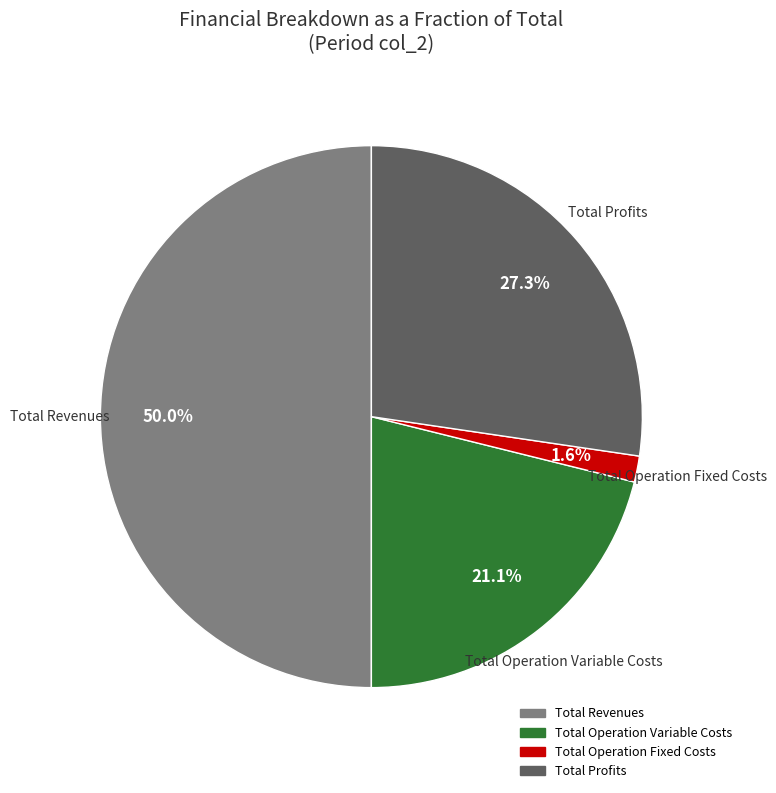

Does Total Operation Variable Costs account for over 50% of the chart?

No